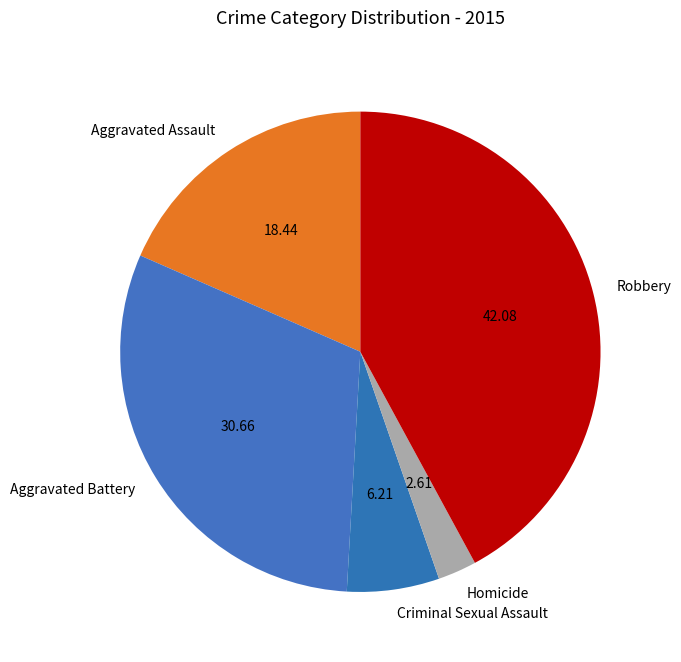

Which category has the biggest portion of the pie?

Robbery